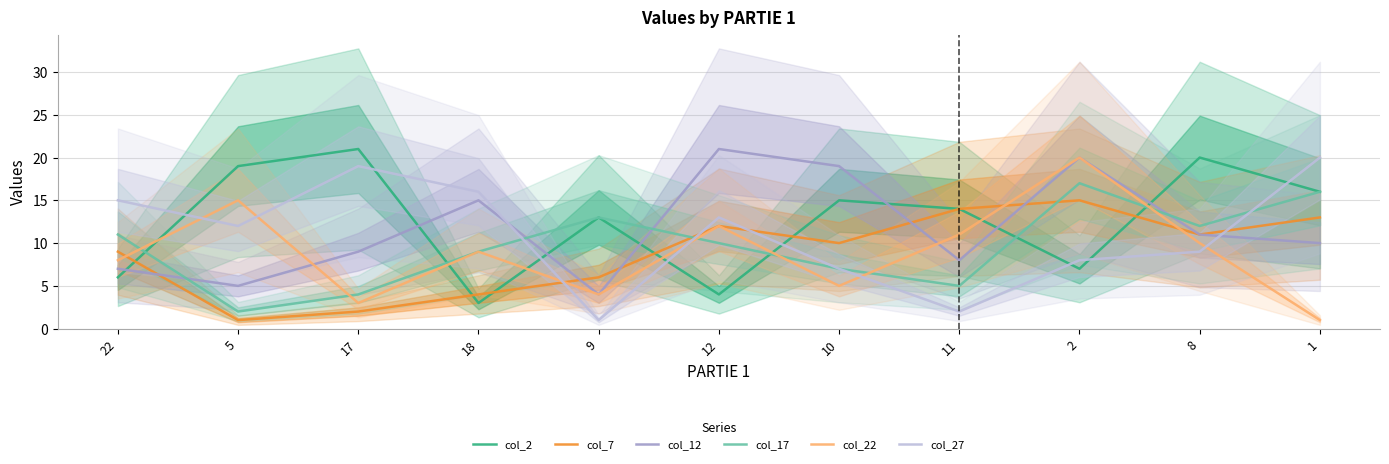

What are all the series names shown in the legend?

col_2, col_7, col_12, col_17, col_22, col_27